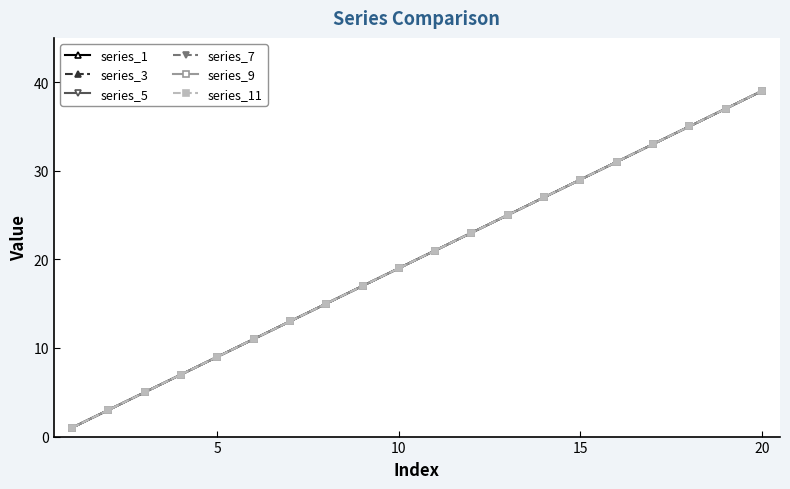

What is the sum of all series_3 values?

400